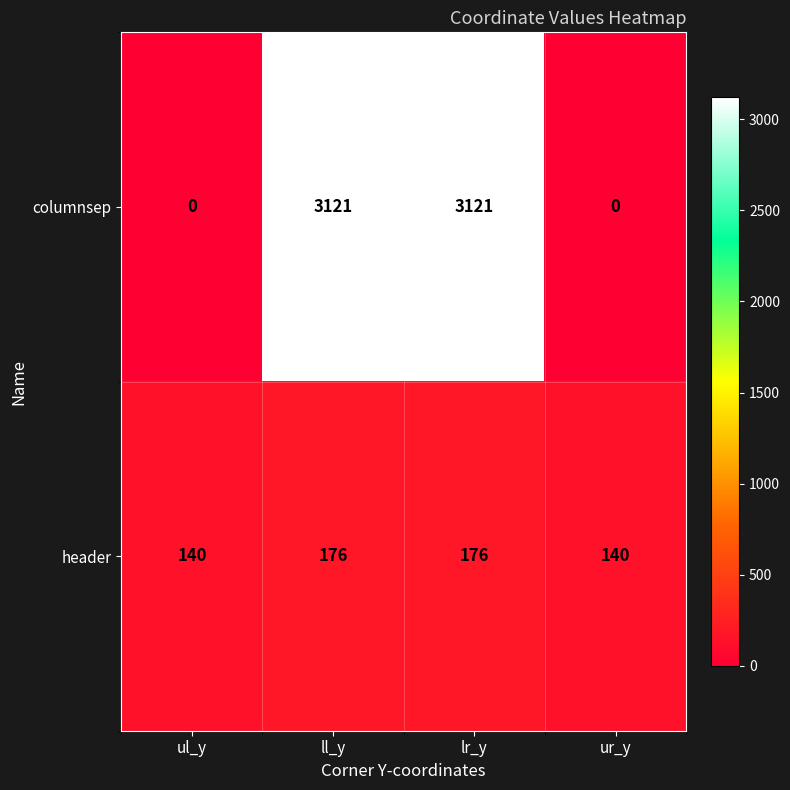

The value of columnsep at lr_y is 881. True or false?

False